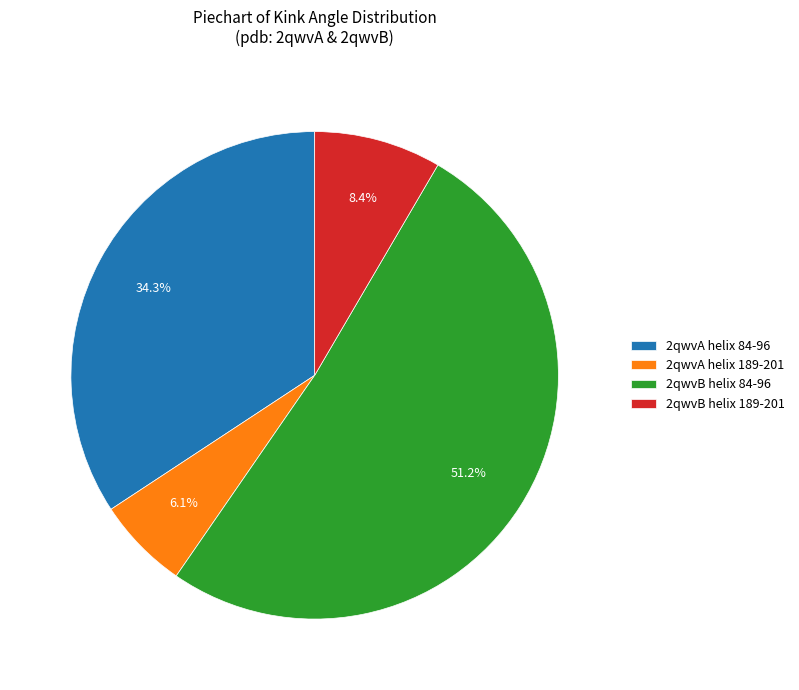

What portion of the pie excludes 2qwvA helix 84-96?

65.7%